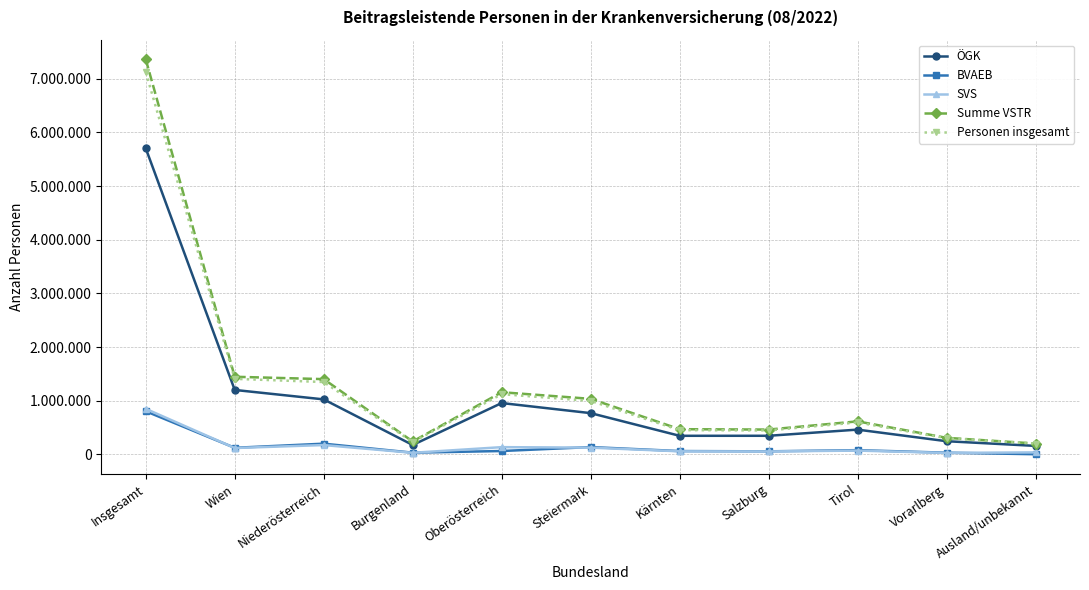

Does the chart have visible grid lines?

Yes